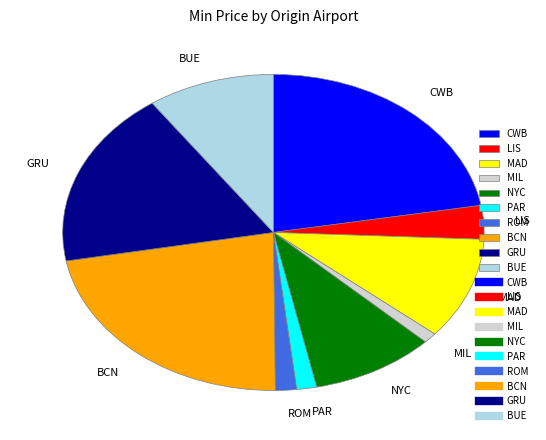

Is the sum of GRU and PAR greater than half?

No